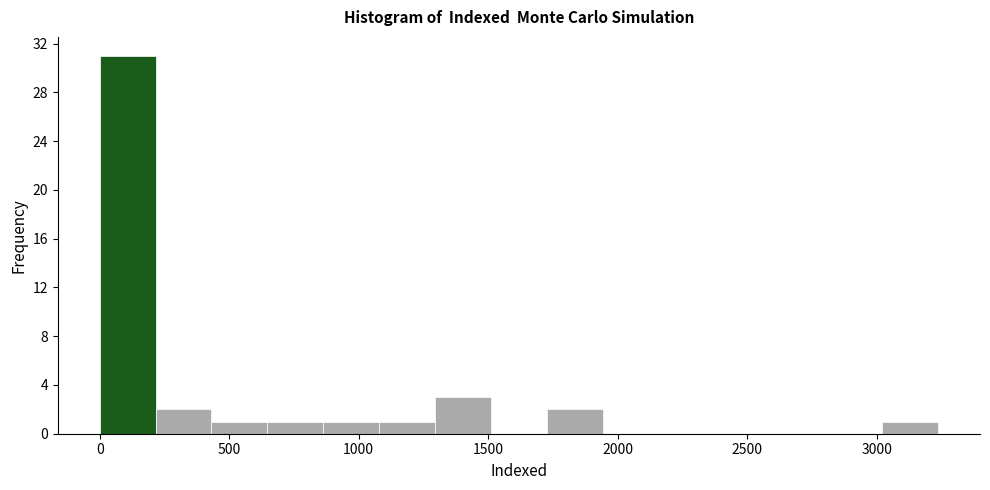

Over which range of the x-axis is the bar tallest?

0 to 200